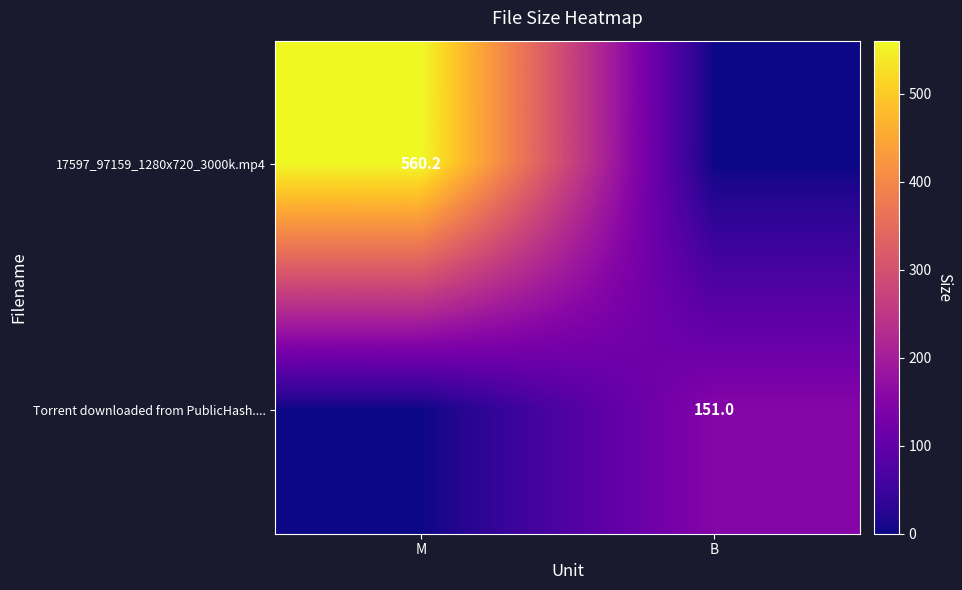

The value of 17597_97159_1280x720_3000k.mp4 at M is 185.2. True or false?

False